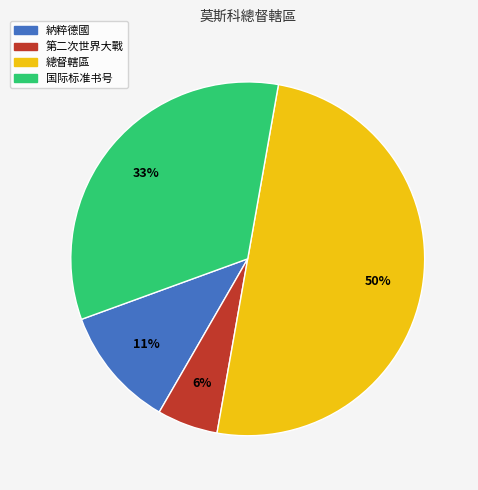

Which category has the smallest portion of the pie?

第二次世界大戰